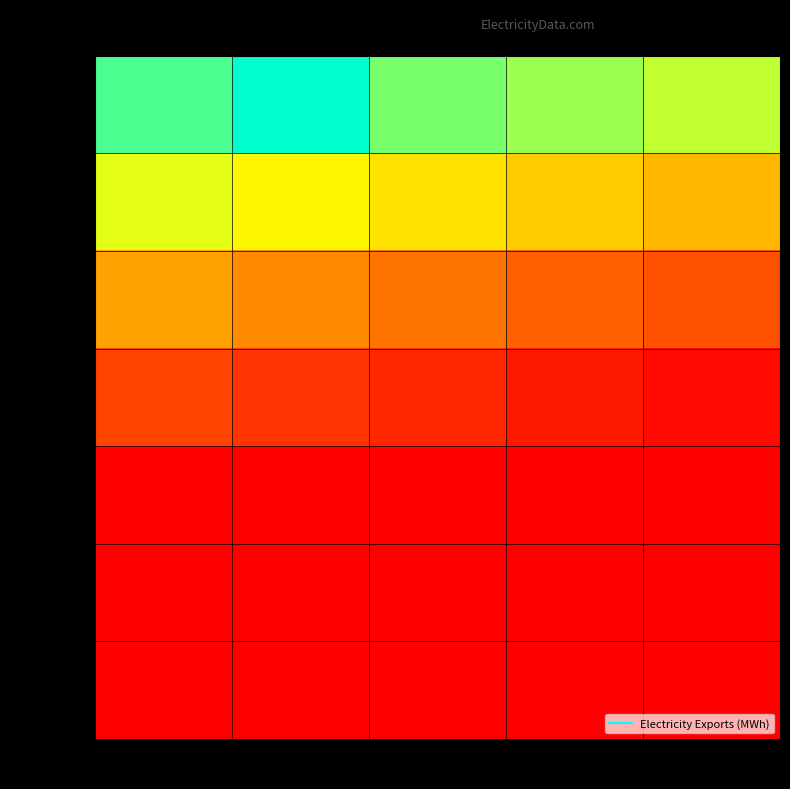

What is the difference between the highest and lowest values at Band 1?

1205000.0